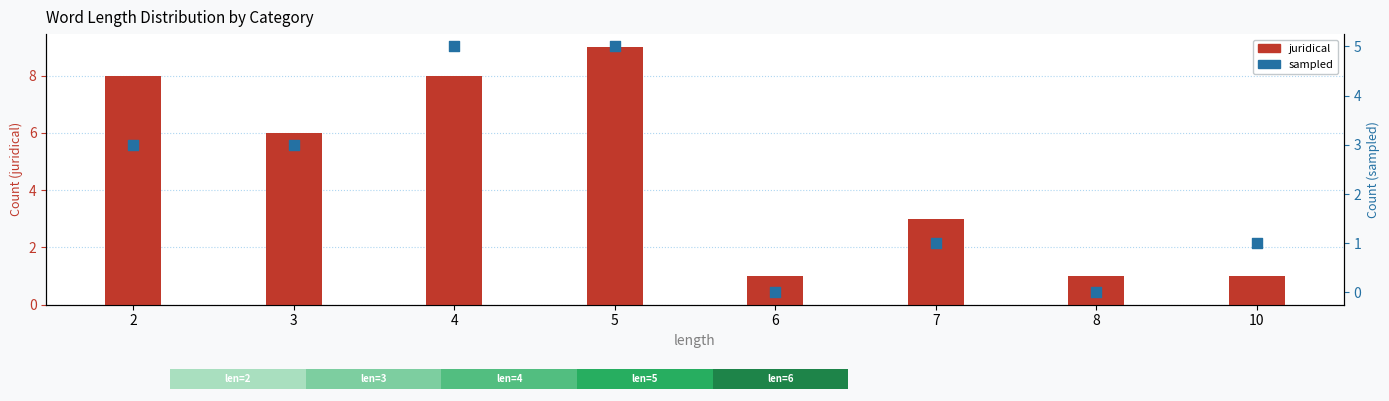

What are all the series names shown in the legend?

juridical, sampled